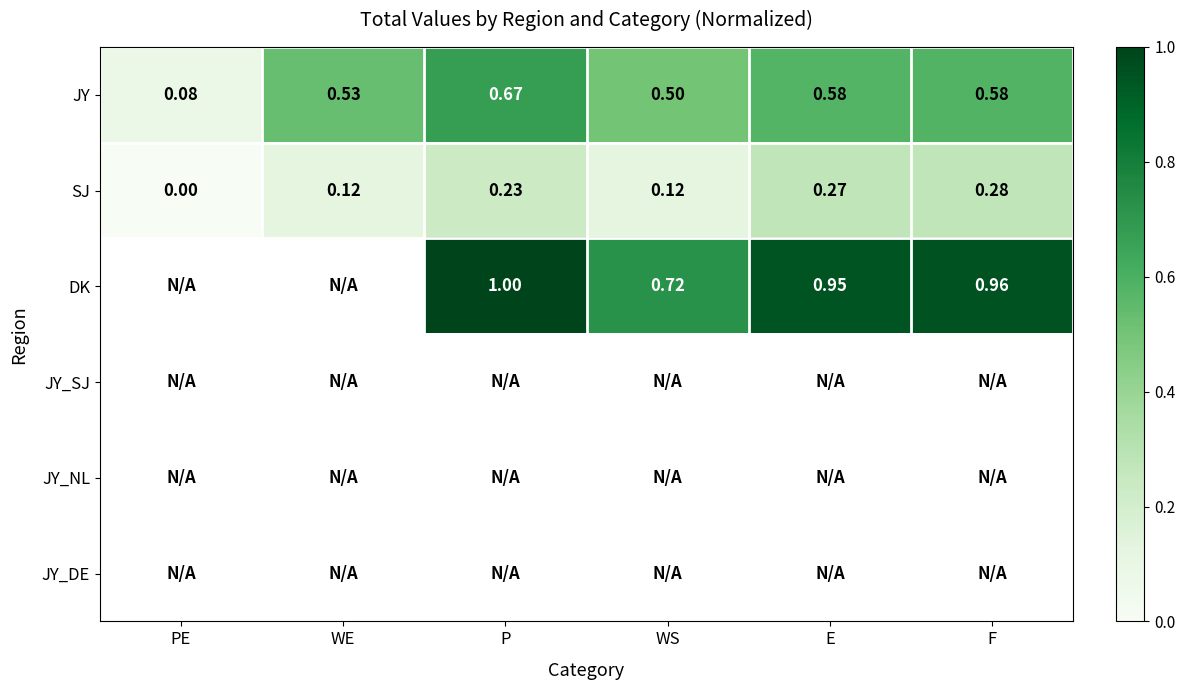

Which has a higher value, F or PE?

F